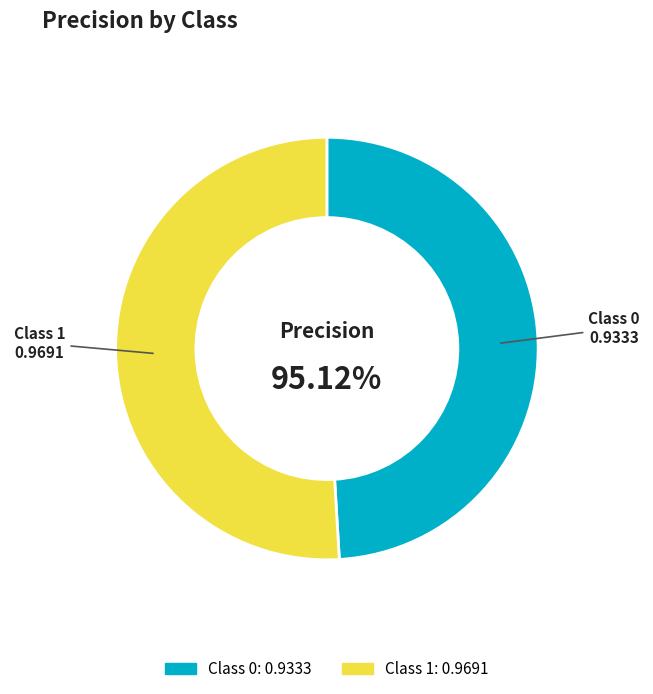

Rank the categories by value from highest to lowest.

1, 0